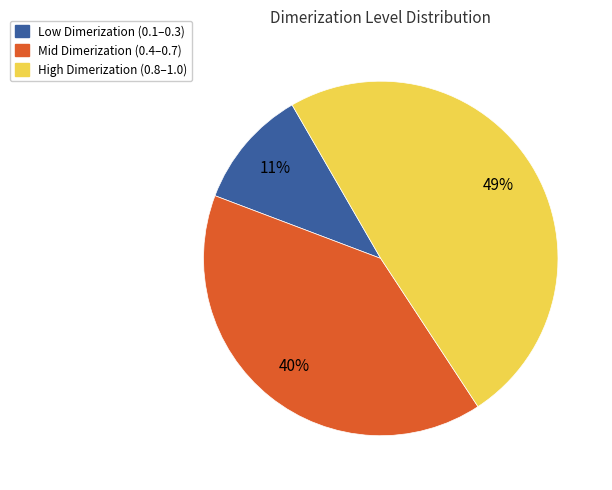

To the nearest percent, what is the difference between the largest and smallest slice percentages?

38%